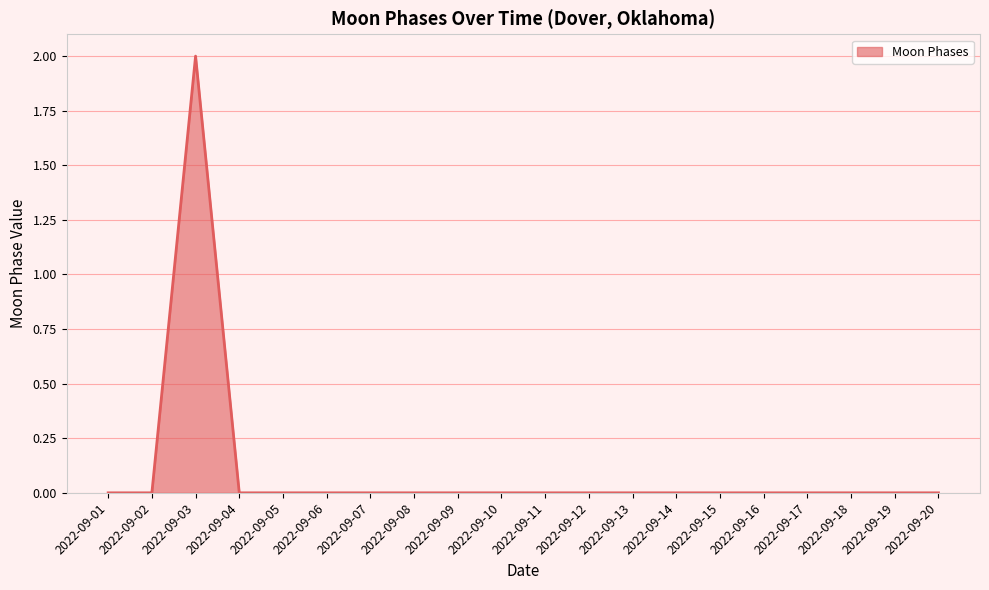

What is the maximum value shown in the chart?

2